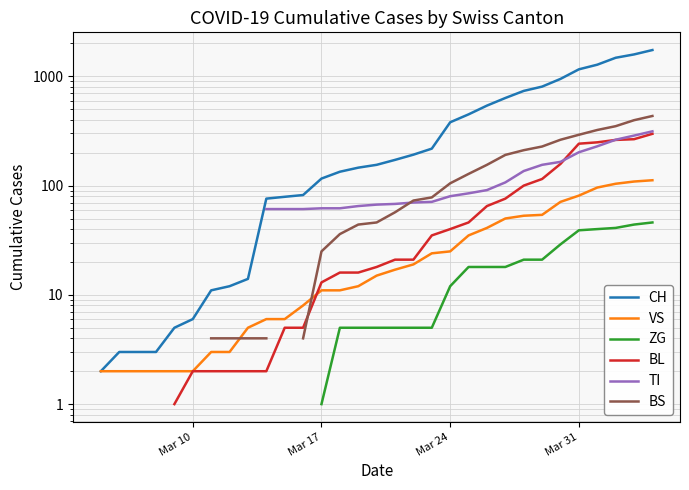

What are all the series names shown in the legend?

CH, VS, ZG, BL, TI, BS